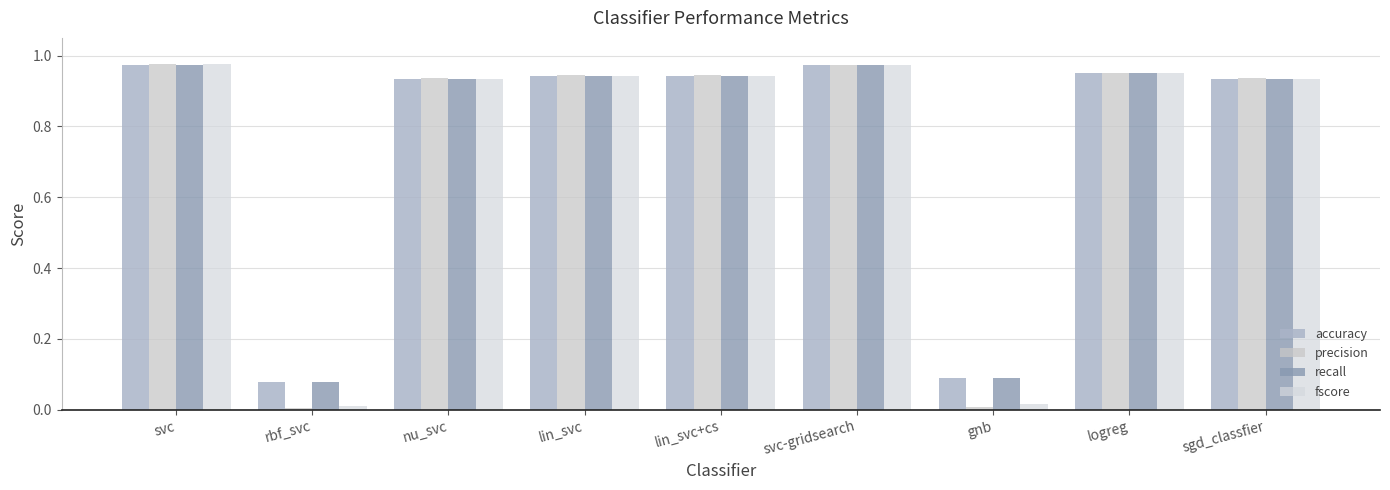

What is the label of the 3rd bar from the left?

nu_svc